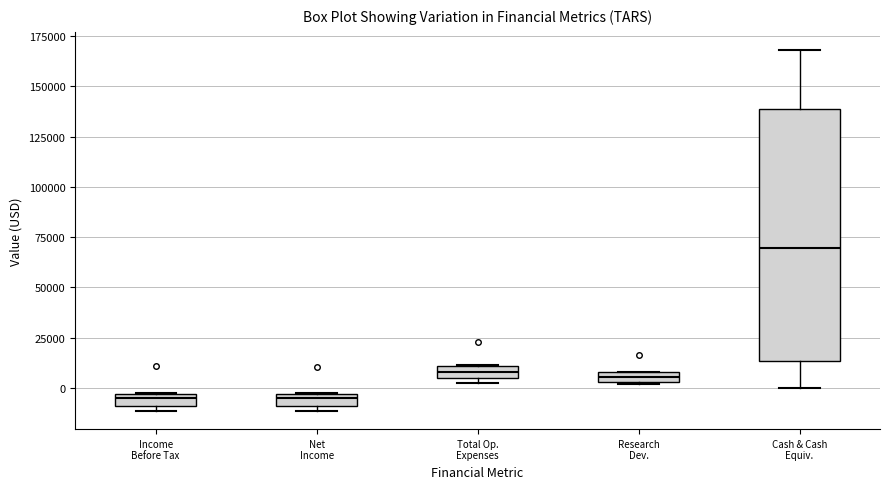

Where is the lower edge of the box for Net Income on the y-axis? The values are not printed on the chart, so give them approximately, as read against the axis.

-10000